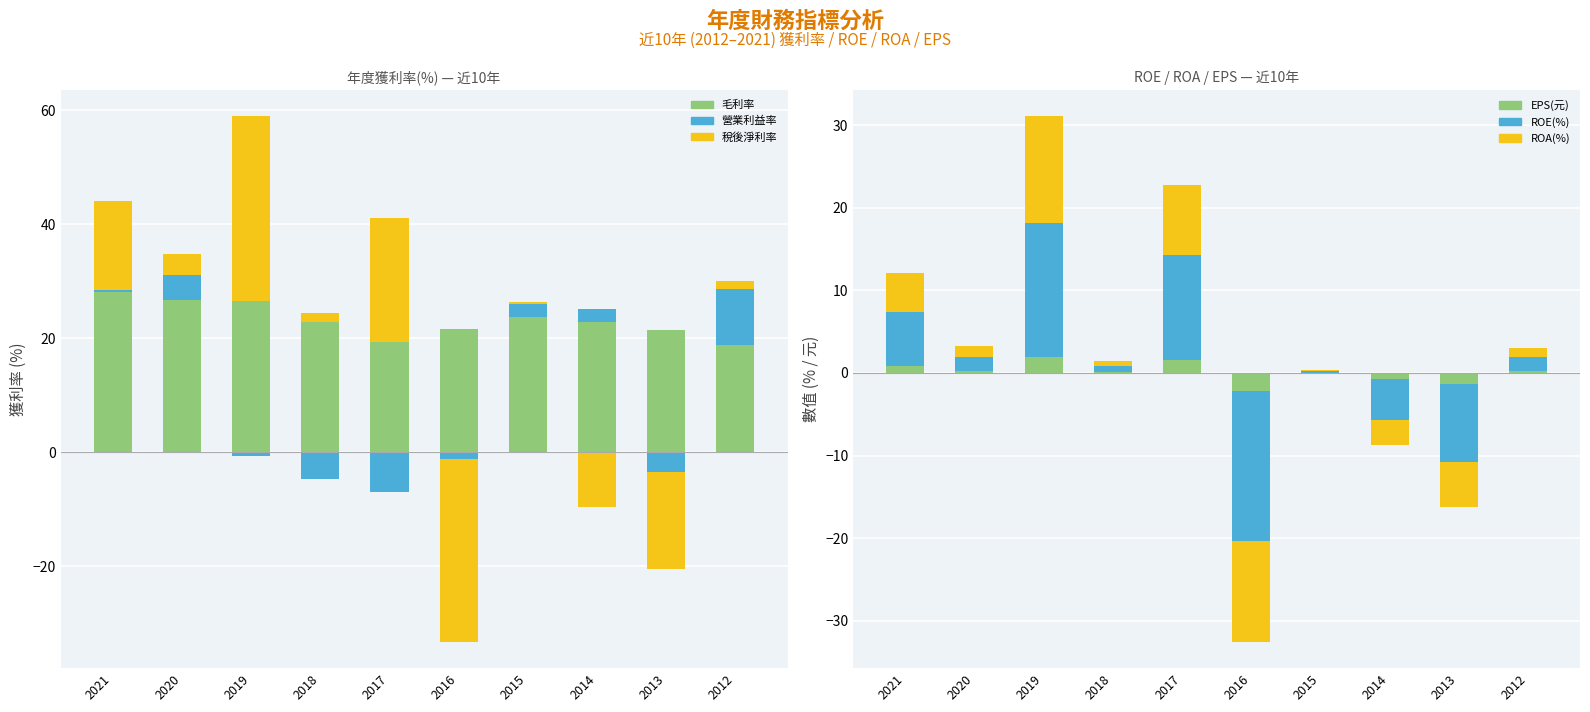

Which series has the largest total across all categories?

毛利率